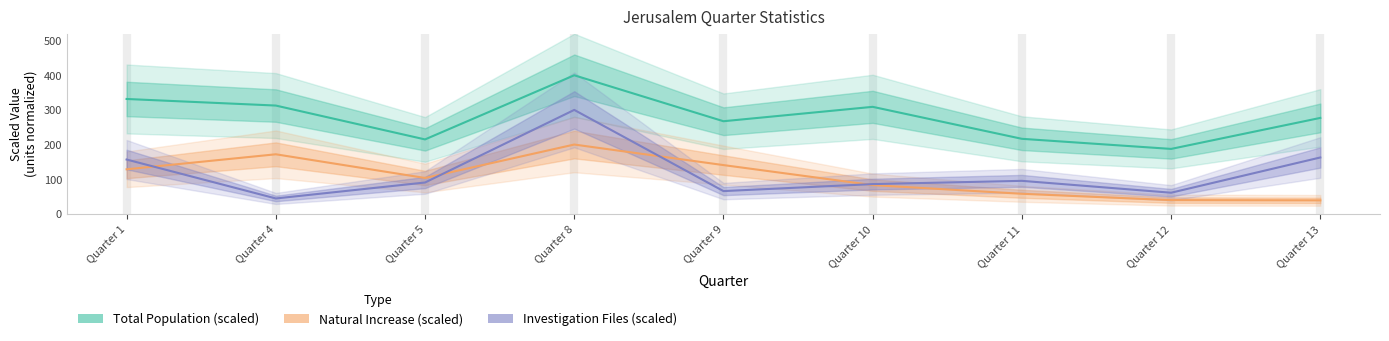

What is the value of the Investigation Files (scaled) point at the 2nd from the left?

44.3